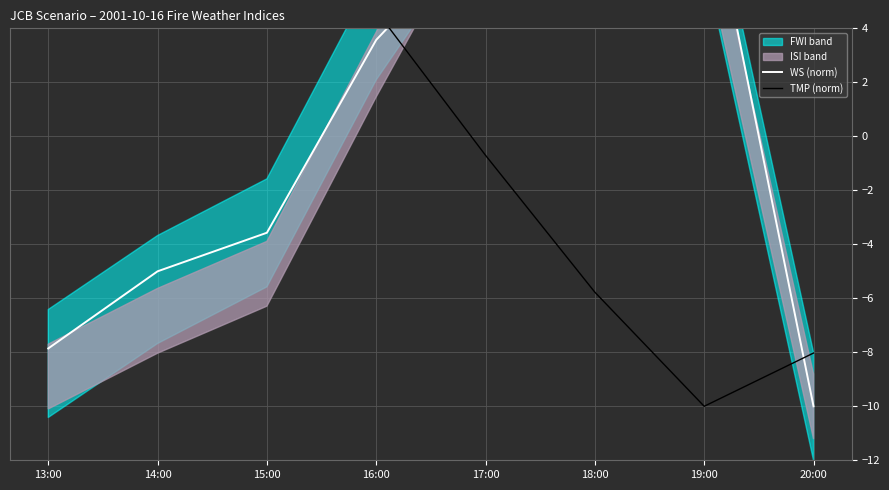

Is the value of WS (norm) at 15:00 greater than the value of TMP (norm) at 17:00?

No